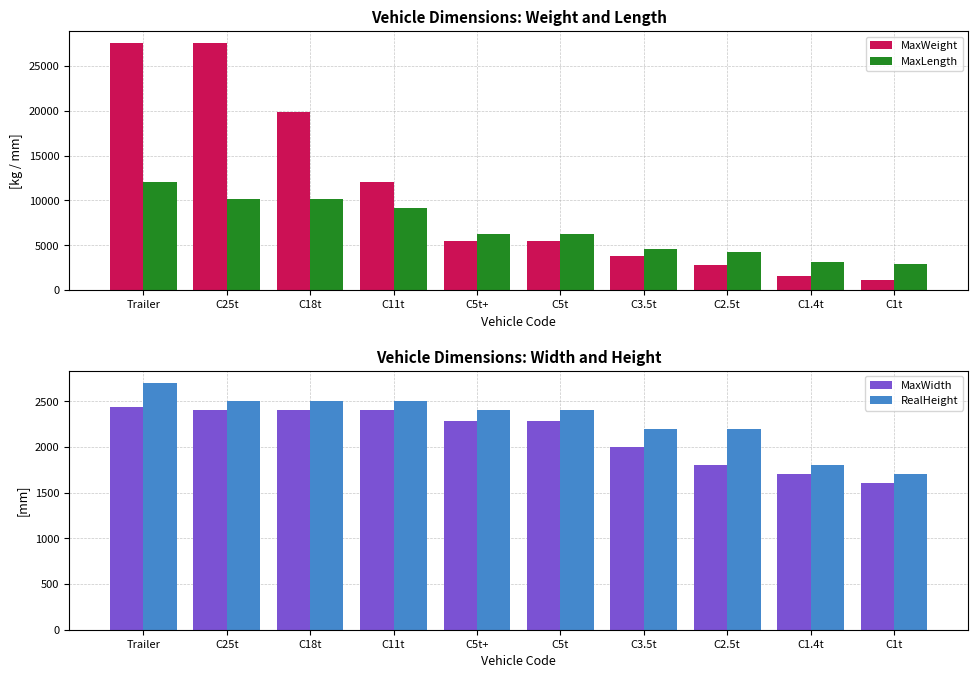

Rank the series by their maximum value, from highest to lowest.

MaxWeight, MaxLength, RealHeight, MaxWidth